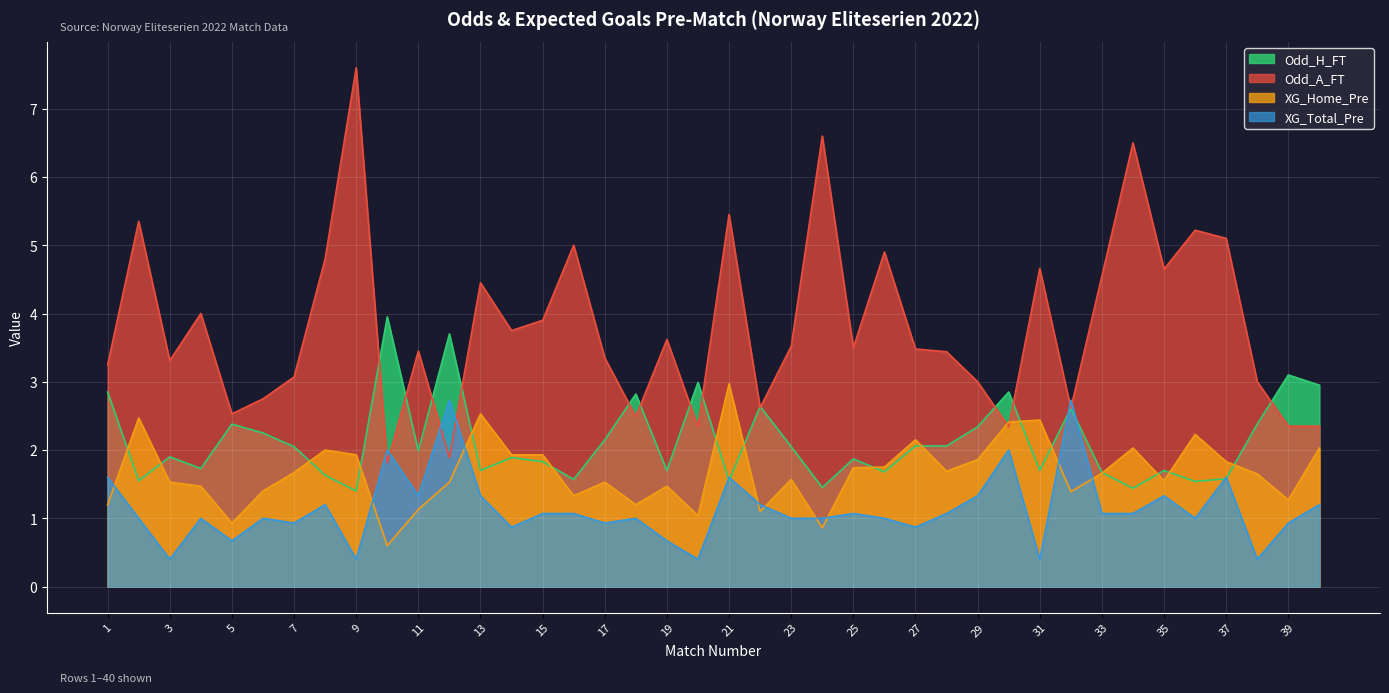

True or false: Odd_H_FT has more than 1 points higher than both neighbors.

True